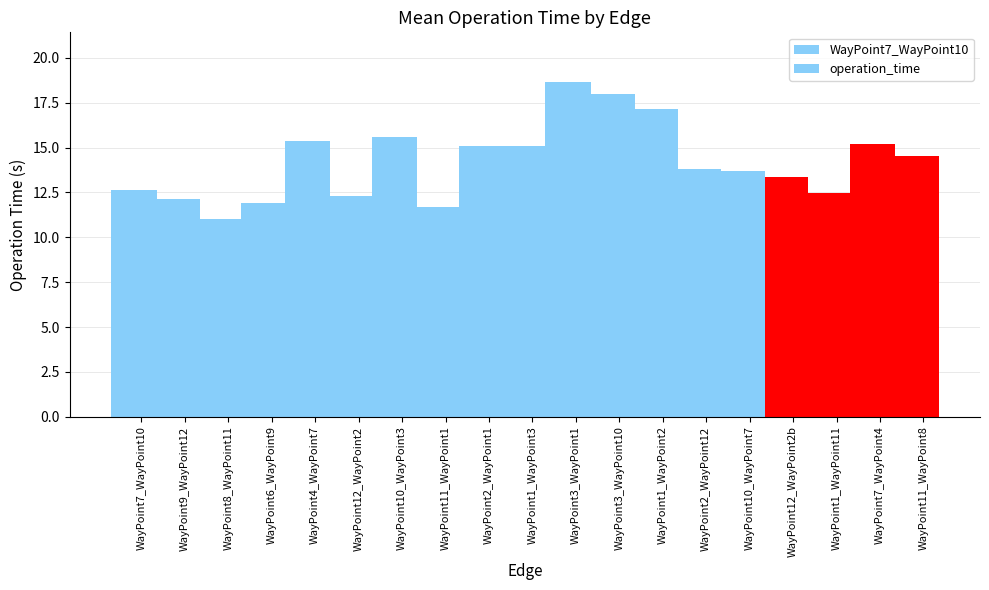

Where does the data first go above 13?

WayPoint4_WayPoint7